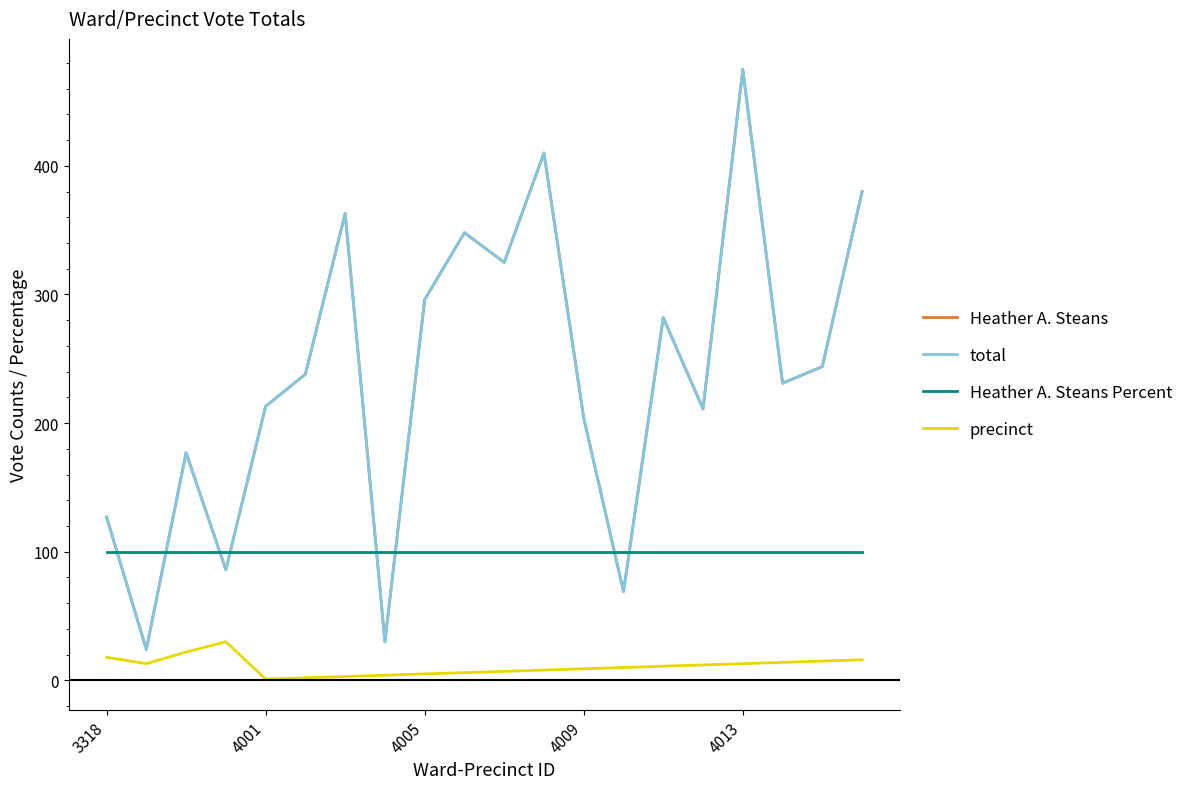

Is this an area chart (filled region under the line)?

No